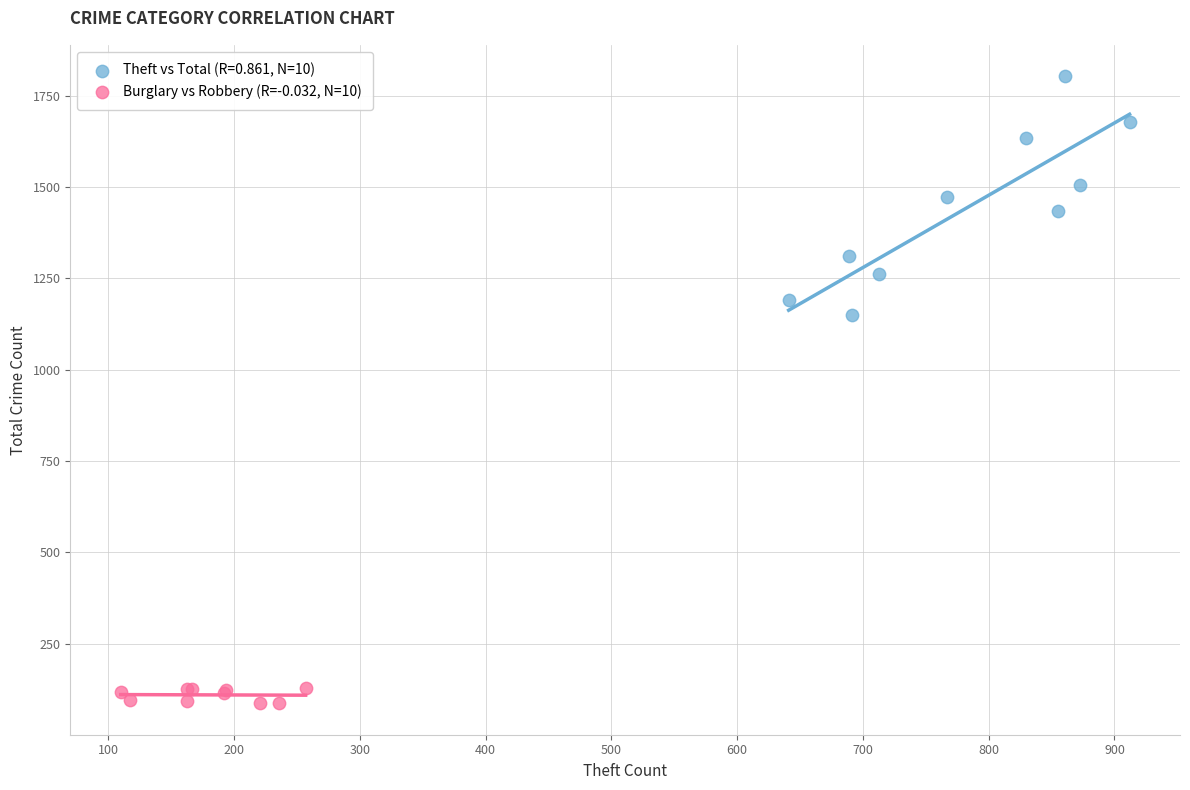

Which series contains the highest Y value?

Theft vs Total (R=0.861, N=10)